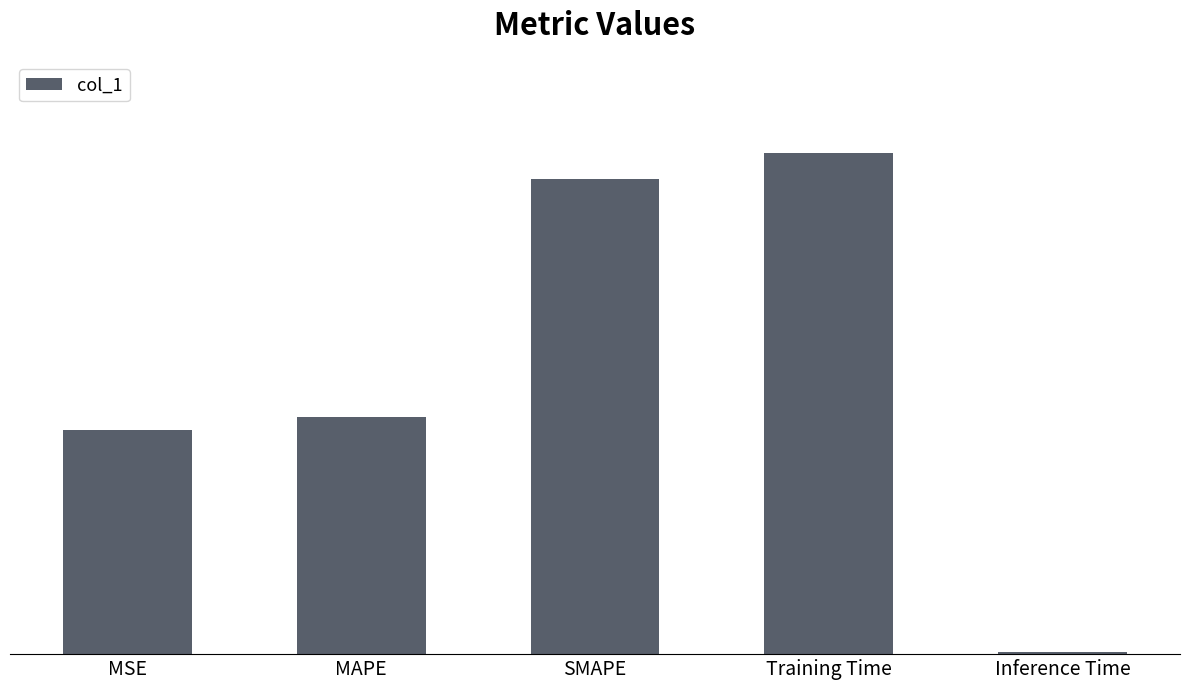

Does the chart contain stacked bars?

No